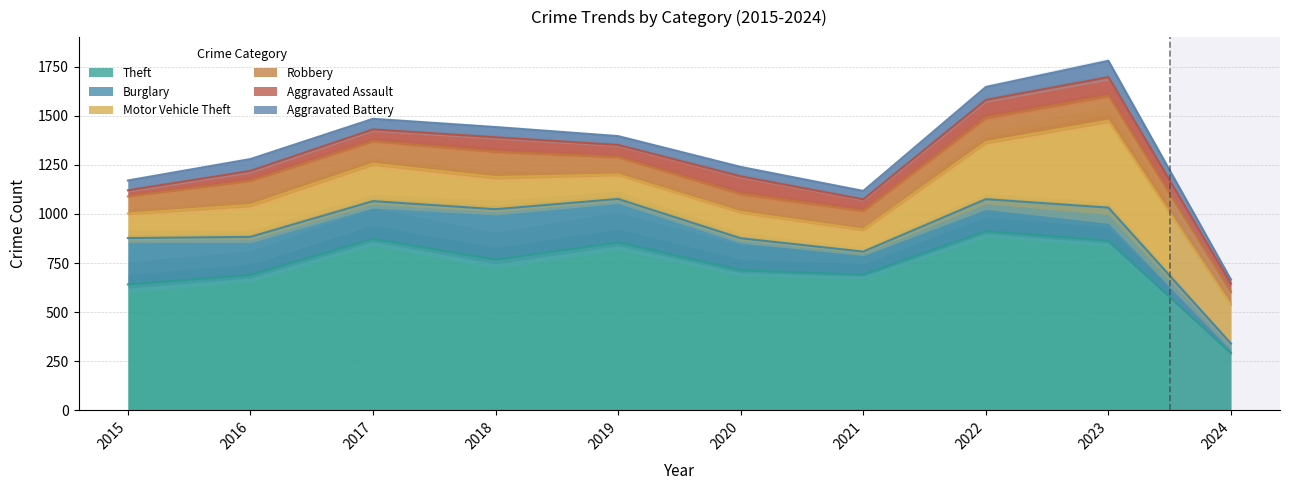

Reading left to right, what are all the values shown in this chart?

Theft: 2015=641	2016=689	2017=873	2018=767	2019=855	2020=713	2021=691	2022=912	2023=864	2024=291
Burglary: 2015=236	2016=194	2017=192	2018=257	2019=221	2020=163	2021=117	2022=163	2023=168	2024=49
Motor Vehicle Theft: 2015=125	2016=163	2017=191	2018=164	2019=125	2020=134	2021=113	2022=291	2023=443	2024=198
Robbery: 2015=87	2016=123	2017=115	2018=130	2019=89	2020=94	2021=95	2022=125	2023=128	2024=64
Aggravated Assault: 2015=31	2016=50	2017=59	2018=72	2019=61	2020=87	2021=58	2022=89	2023=93	2024=43
Aggravated Battery: 2015=50	2016=60	2017=54	2018=52	2019=45	2020=48	2021=43	2022=66	2023=83	2024=21